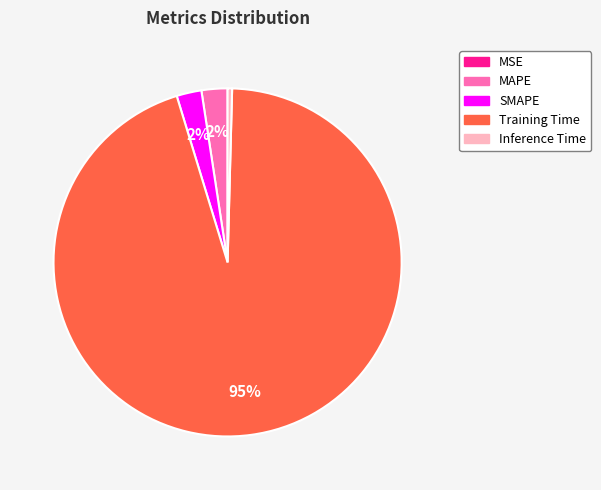

True or false: Training Time accounts for 81% of the total.

False